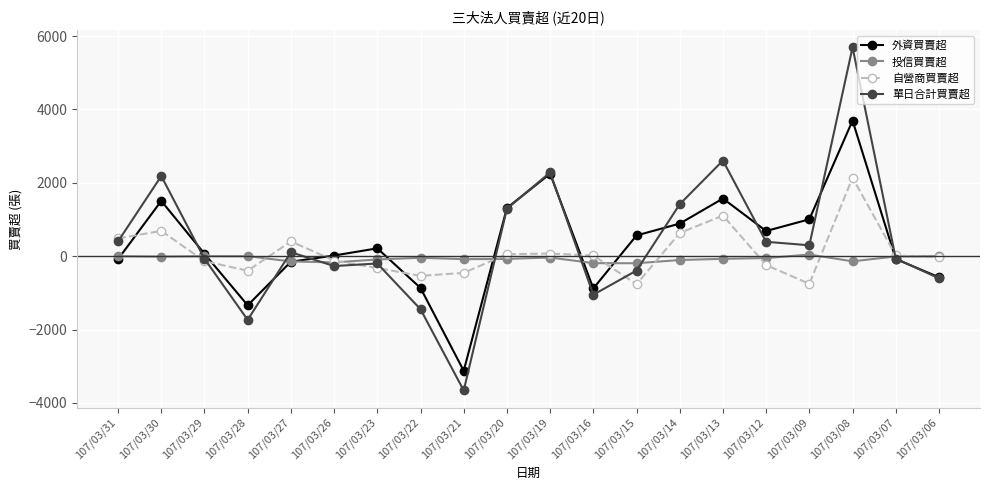

True or false: 外資買賣超 has a value of 558 at 107/03/14.

False